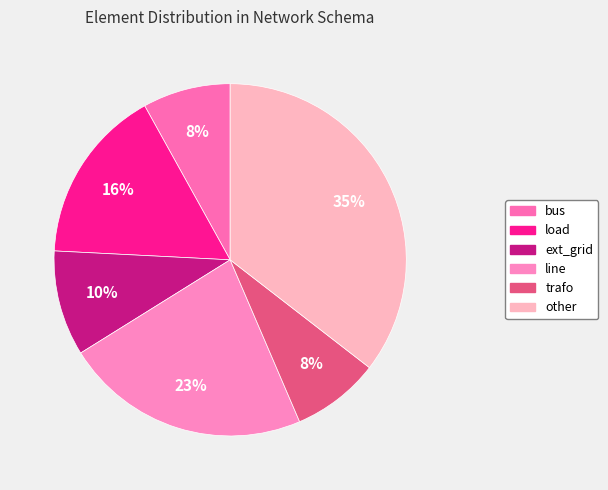

What percentage is the ext_grid slice, to the nearest percent?

10%